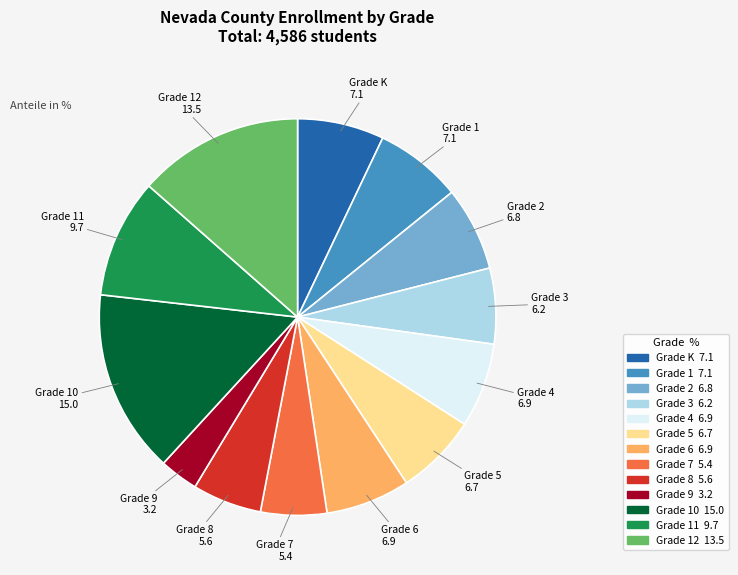

Is there a majority slice in this chart?

No